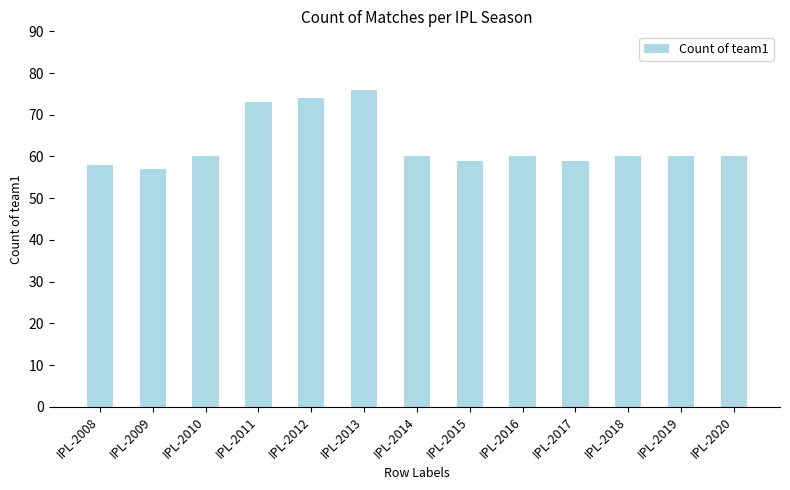

At which category does the chart reach its minimum across all series?

IPL-2009